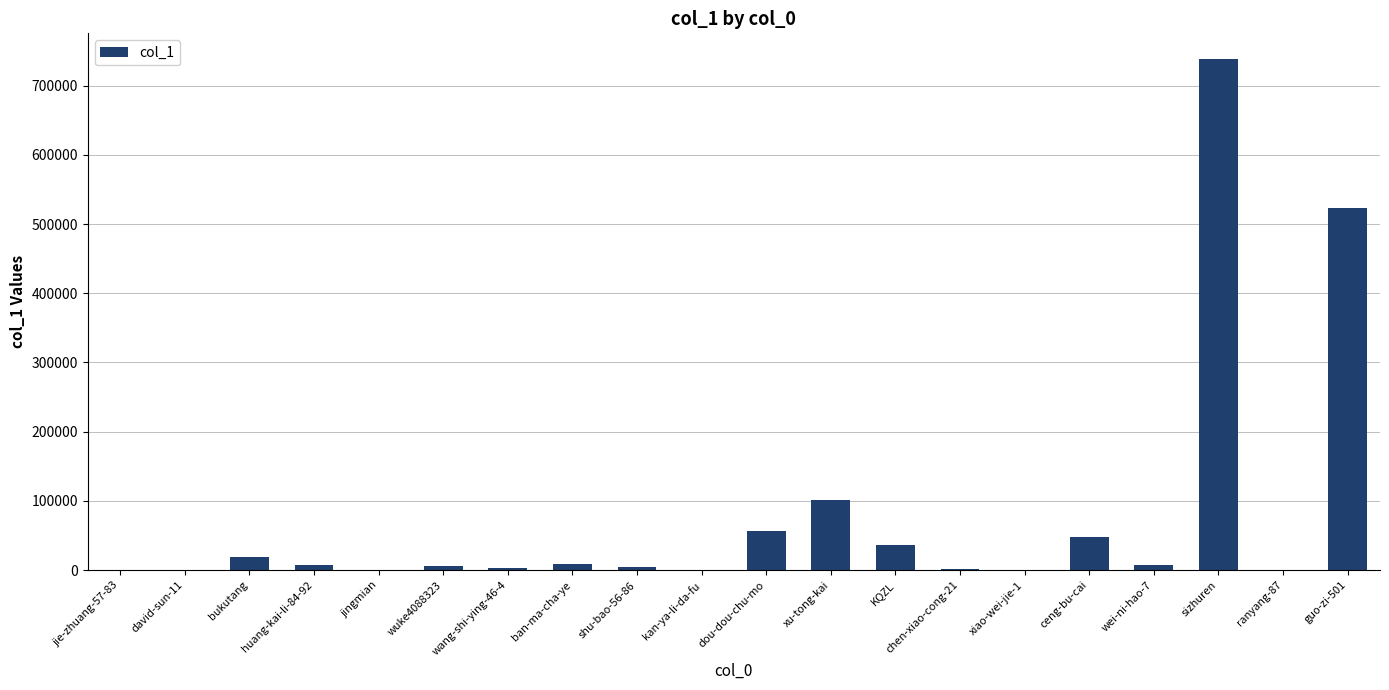

What is the maximum value shown in the chart?

738494